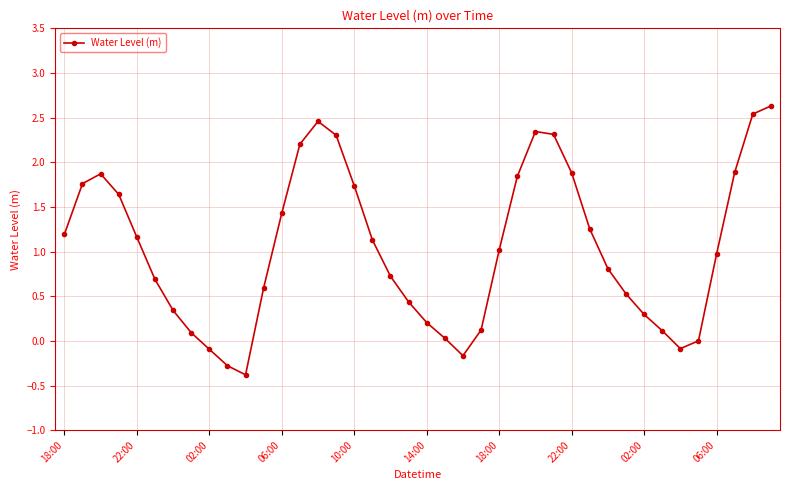

What is the greatest value displayed?

2.6